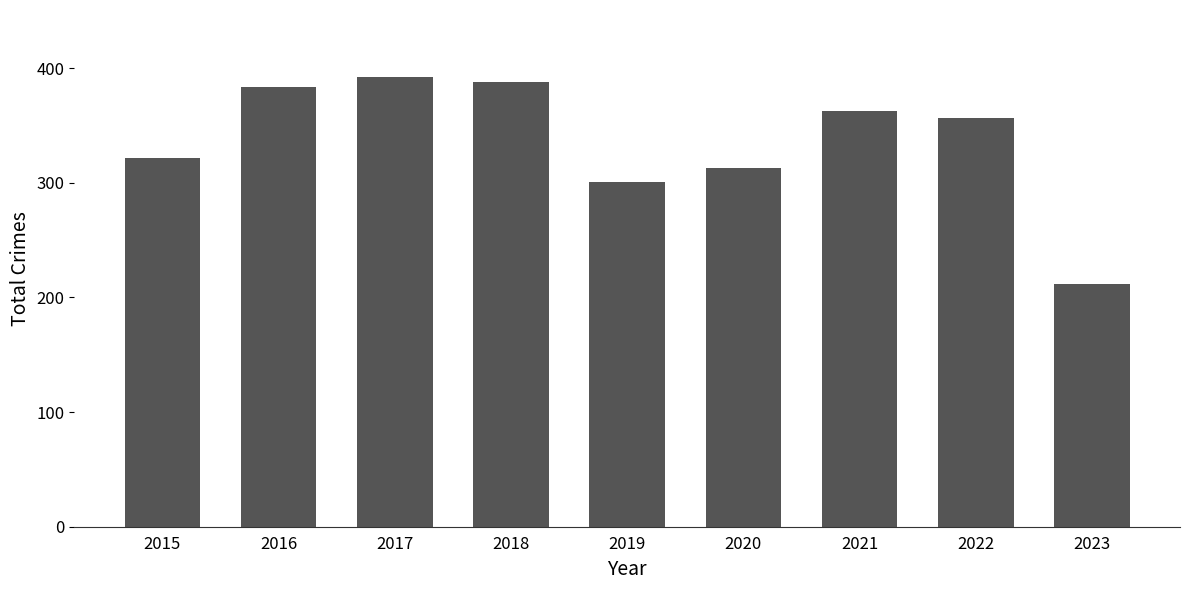

The chart shows a value of 182 at 2021. True or false?

False